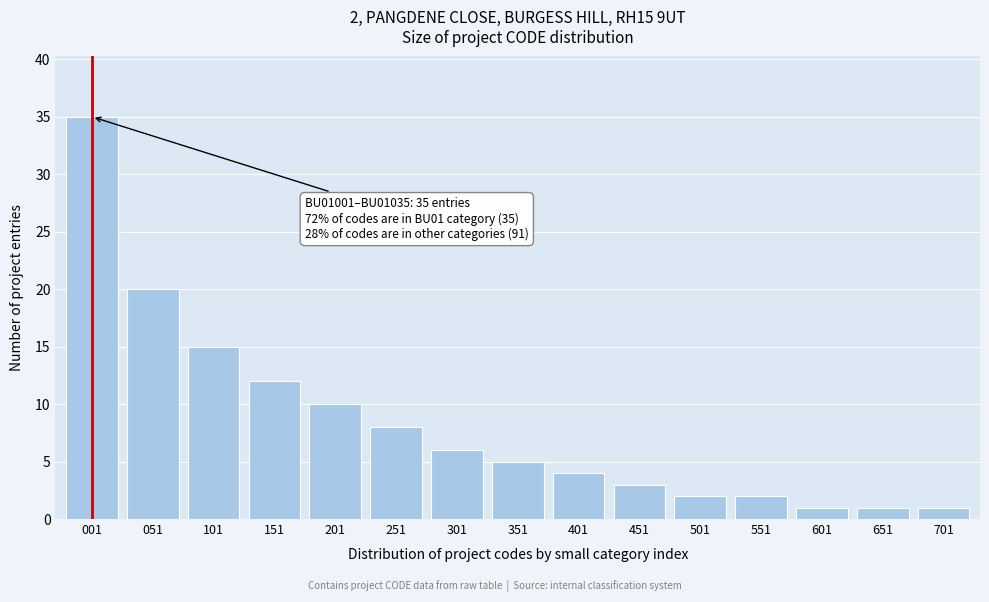

Reading right to left, transcribe all the data shown in this chart.

1	1	1	2	2	3	4	5	6	8	10	12	15	20	35